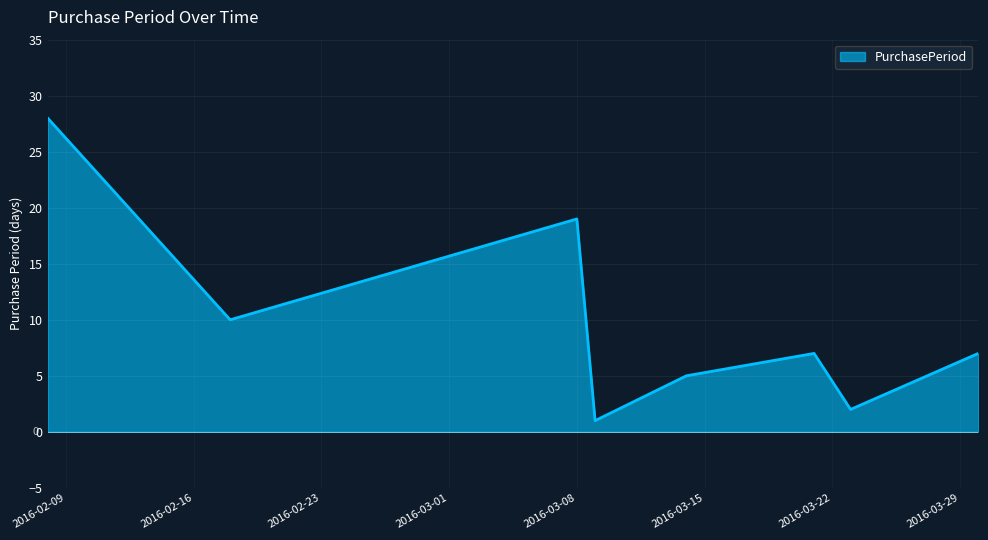

How many interior local valleys (lower than both neighbors) does the data have?

3